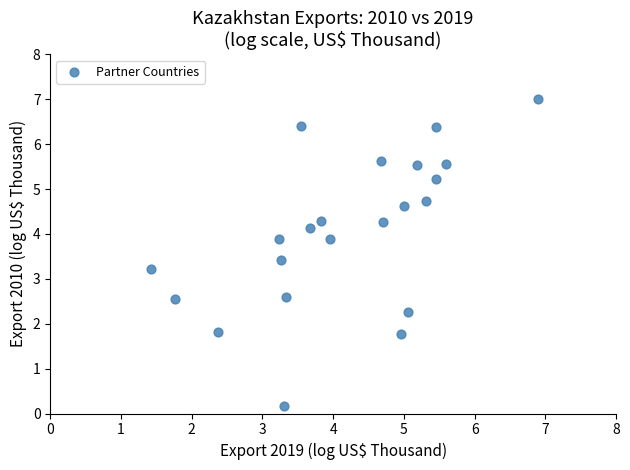

What is the range of Y values (max minus min)?

6.8